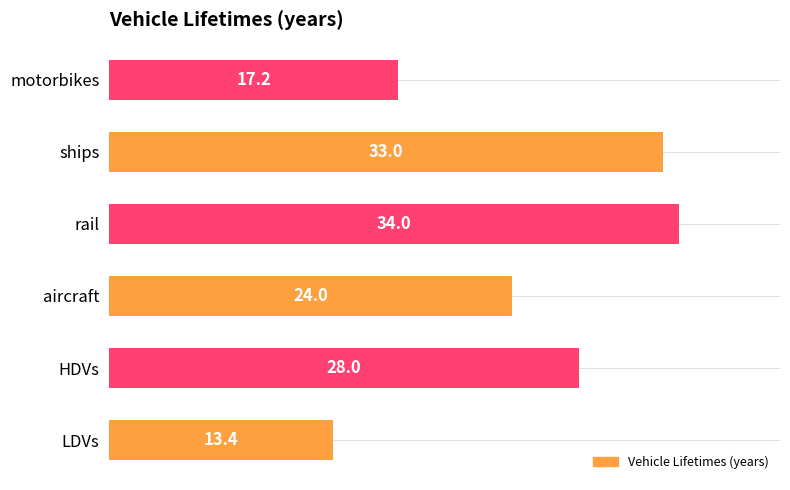

Is it true that the value at motorbikes is 17.2?

True